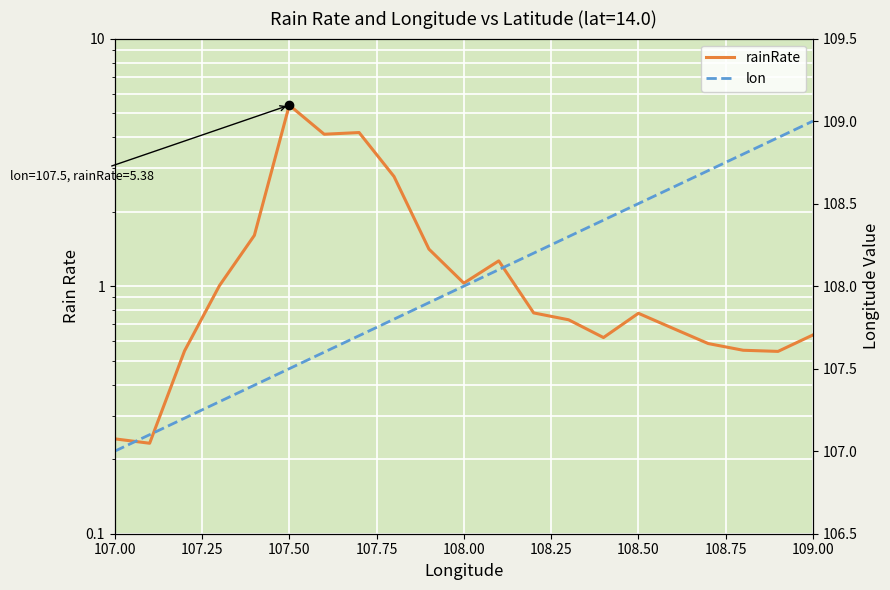

List the series in order of their overall mean, highest first.

lon, rainRate